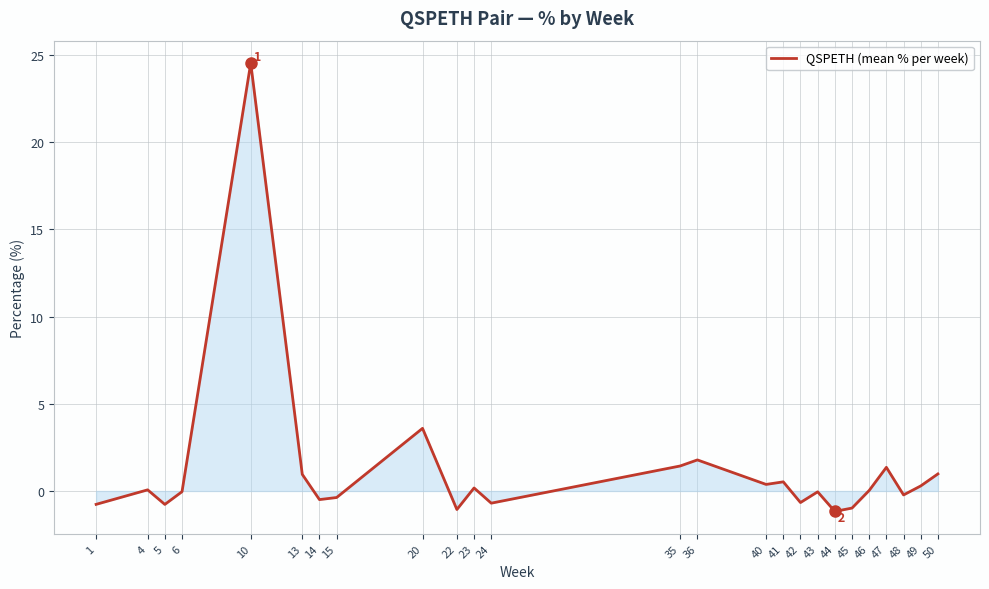

What value does the data have at 22?

-1.1